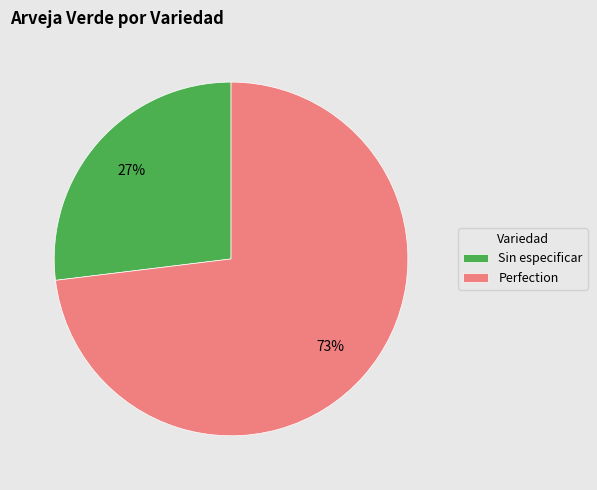

The Sin especificar slice represents 21% of the pie. True or false?

False